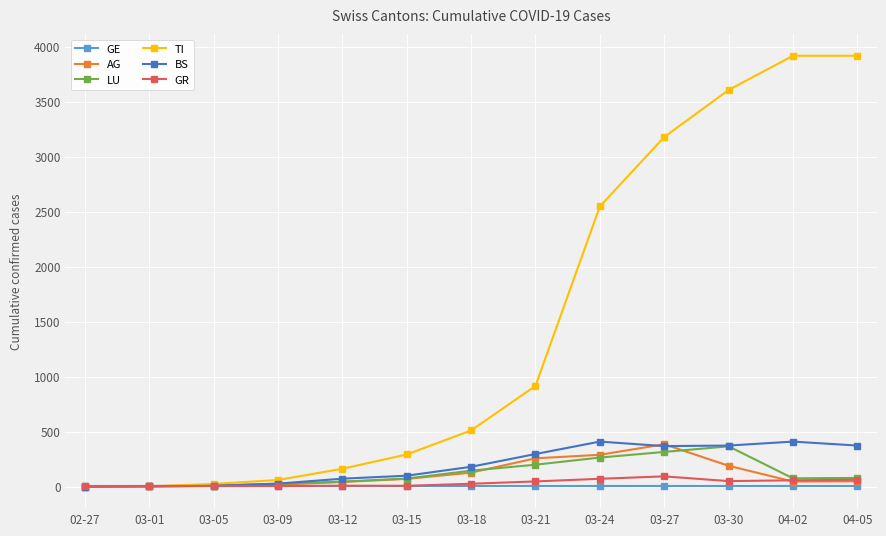

The value of BS at 03-15 is 100. True or false?

True